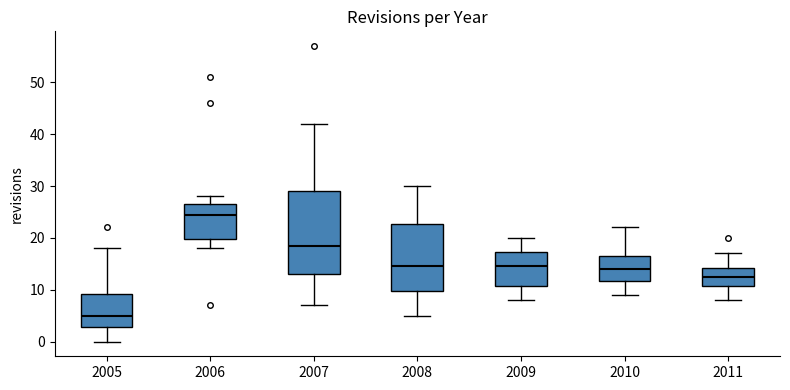

Reading left to right, transcribe this box plot: for each box, give where its median line is, the range the box spans, and where its two whiskers end, as read against the y-axis. The values are not printed on the chart, so give them approximately, as read against the axis.

2005: median 5, box 3 to 9, whiskers 0 to 18
2006: median 25, box 20 to 27, whiskers 18 to 28
2007: median 19, box 13 to 29, whiskers 7 to 42
2008: median 15, box 10 to 23, whiskers 5 to 30
2009: median 15, box 11 to 17, whiskers 8 to 20
2010: median 14, box 12 to 17, whiskers 9 to 22
2011: median 13, box 11 to 14, whiskers 8 to 17